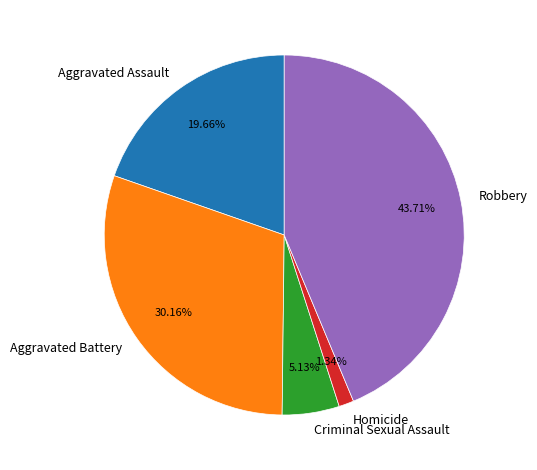

To the nearest percent, what is the difference between the Homicide and Aggravated Battery slice percentages?

29%